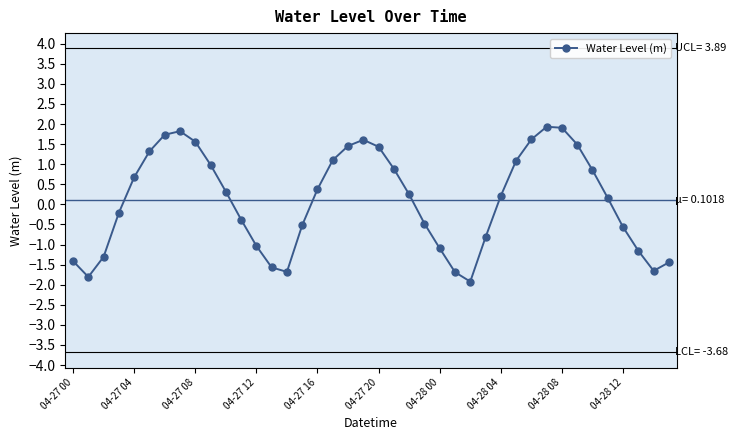

What is the greatest value displayed?

1.9